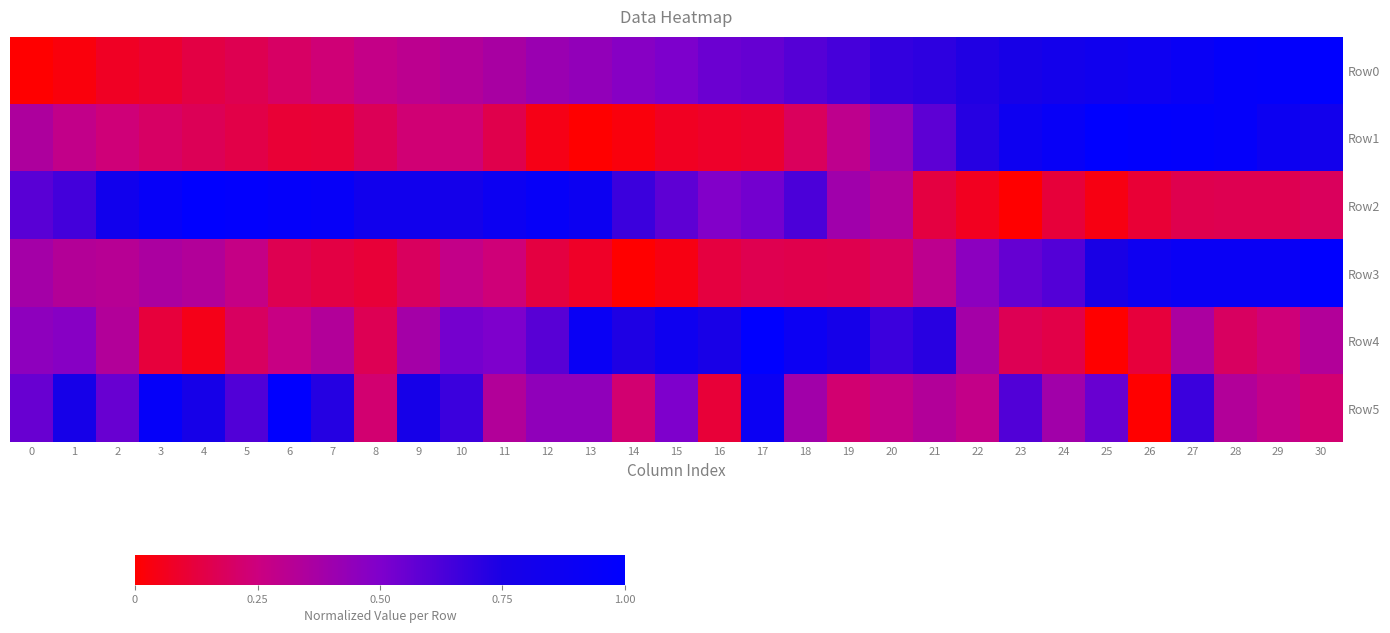

Which series has the largest total across all categories?

Row2